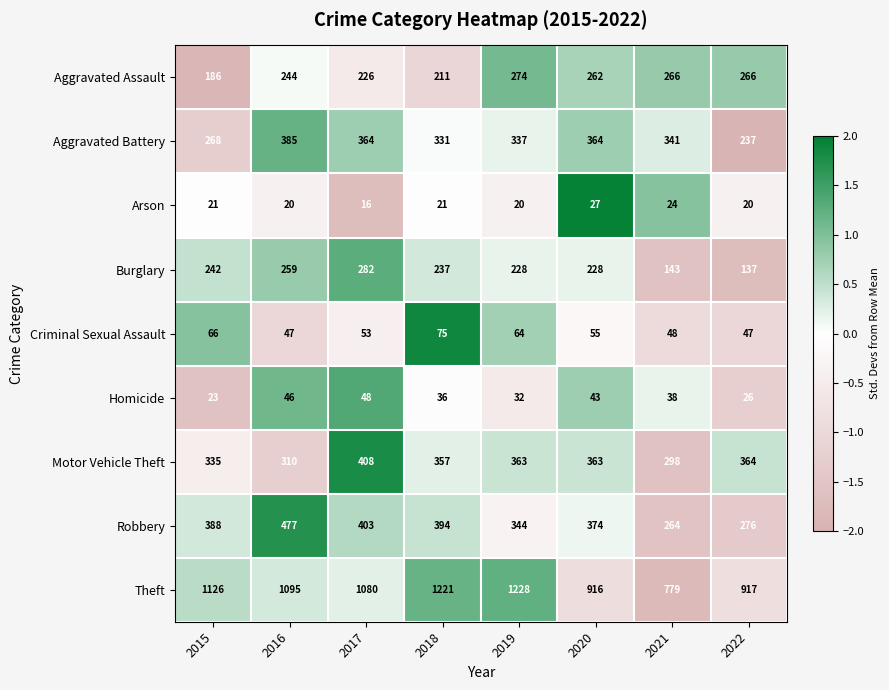

How many series are shown in this chart?

9